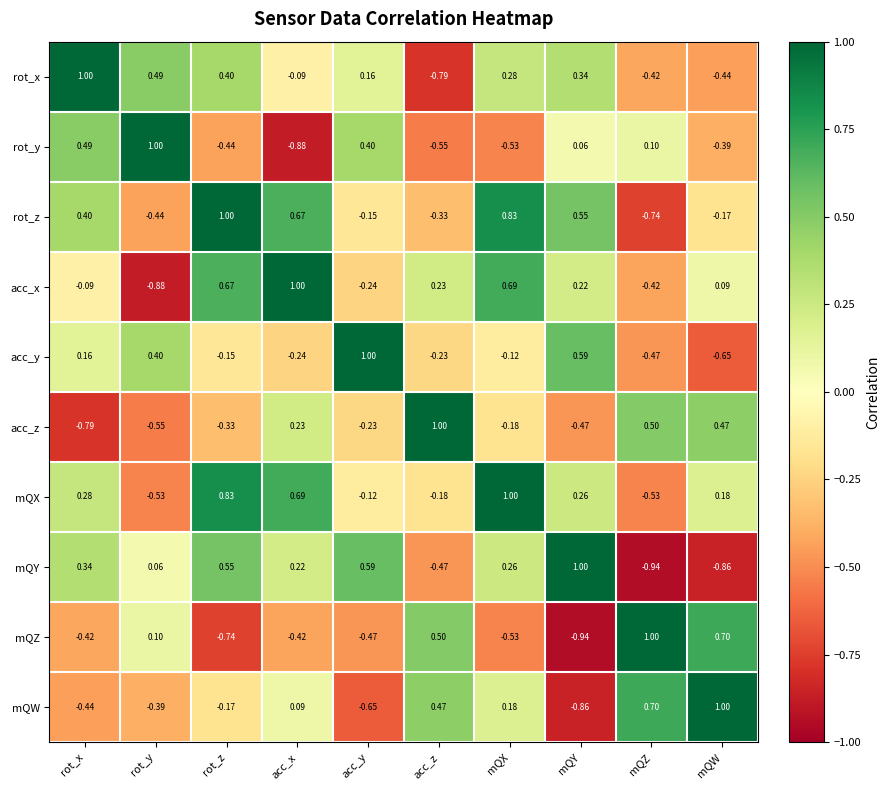

At mQW, list the series in order from largest to smallest.

mQW, mQZ, acc_z, mQX, acc_x, rot_z, rot_y, rot_x, acc_y, mQY